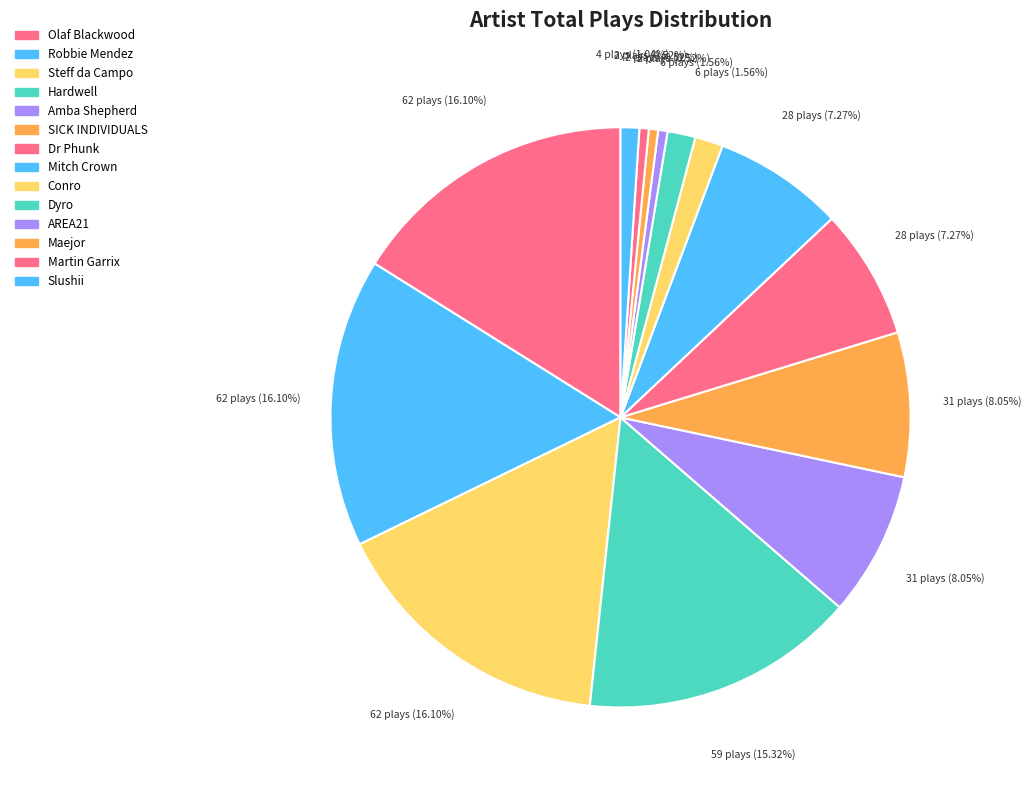

Count the number of slices in the pie.

14